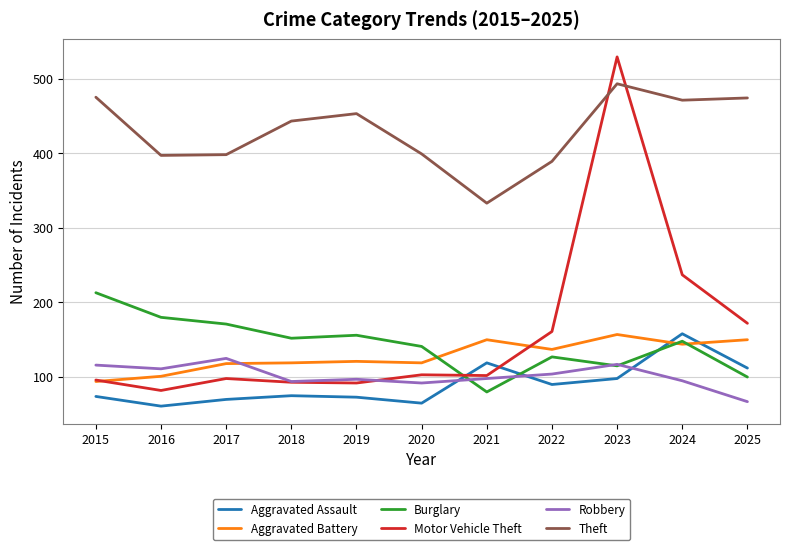

At which label does Robbery first exceed 98?

2015